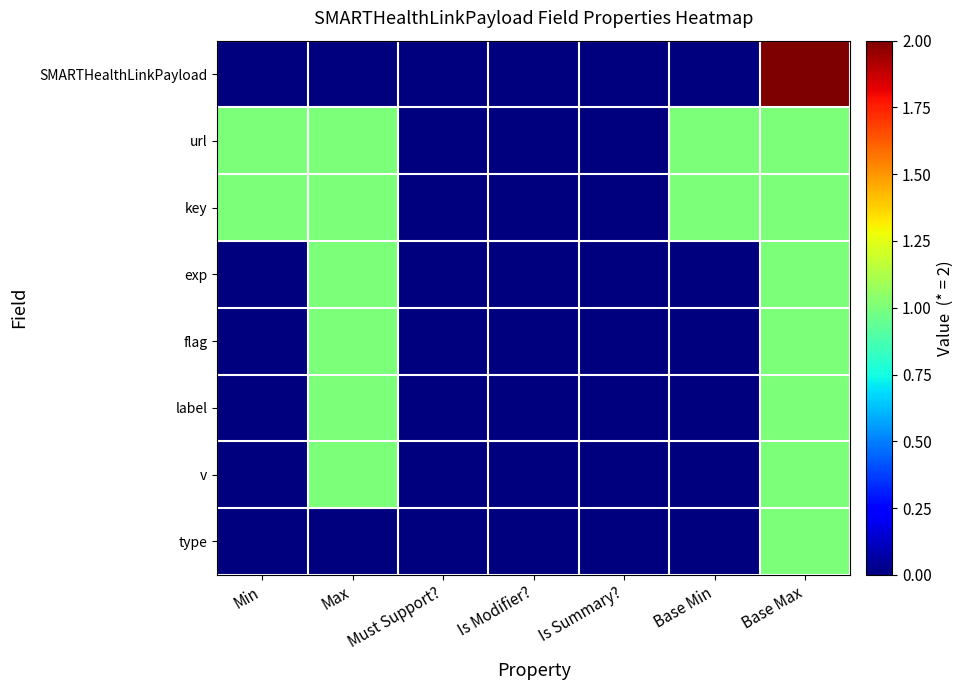

What is the total value across all series at Max?

5